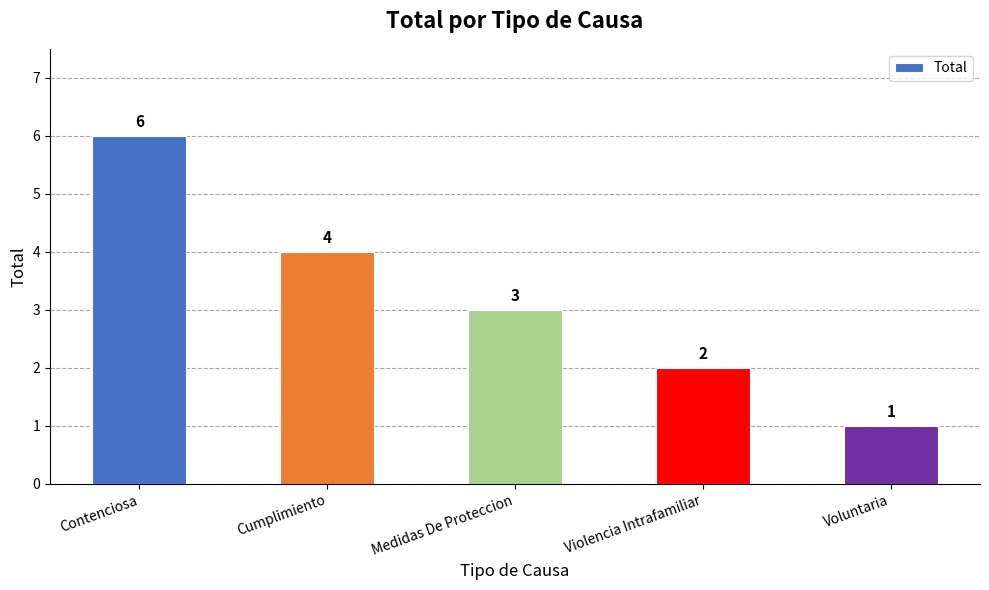

What is the label of the 5th bar from the right?

Contenciosa